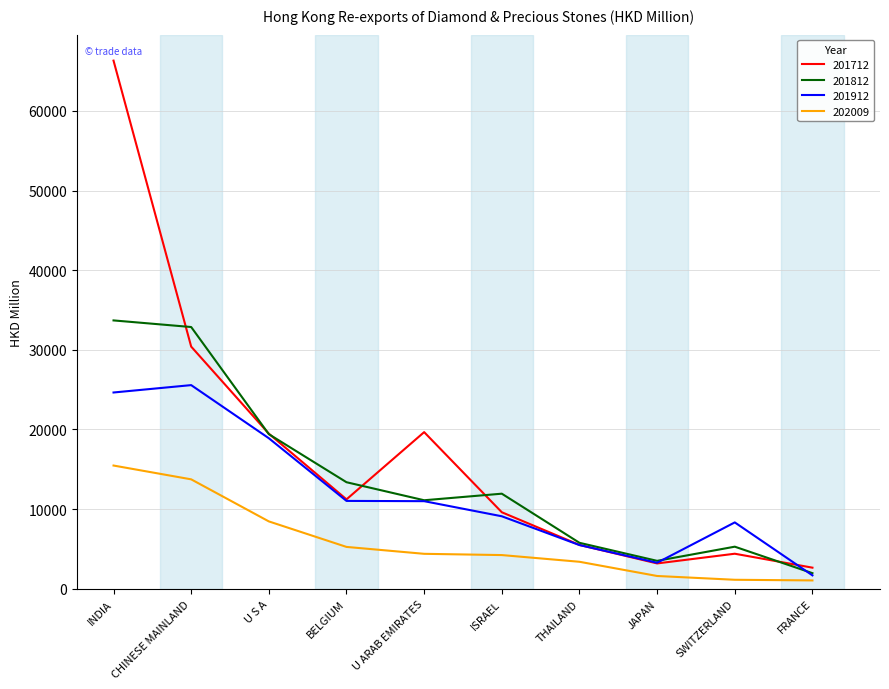

How many values in the 201912 series exceed 10998?

5